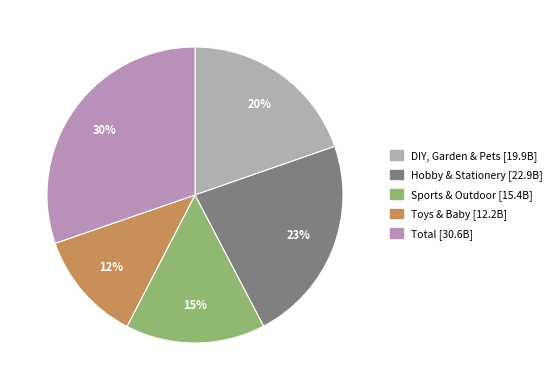

What percentage is the DIY, Garden & Pets slice, to the nearest percent?

20%